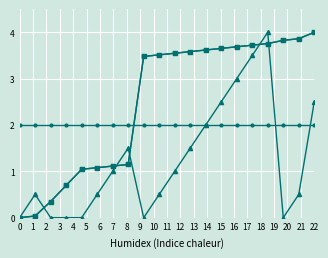

Does the chart have visible grid lines?

Yes